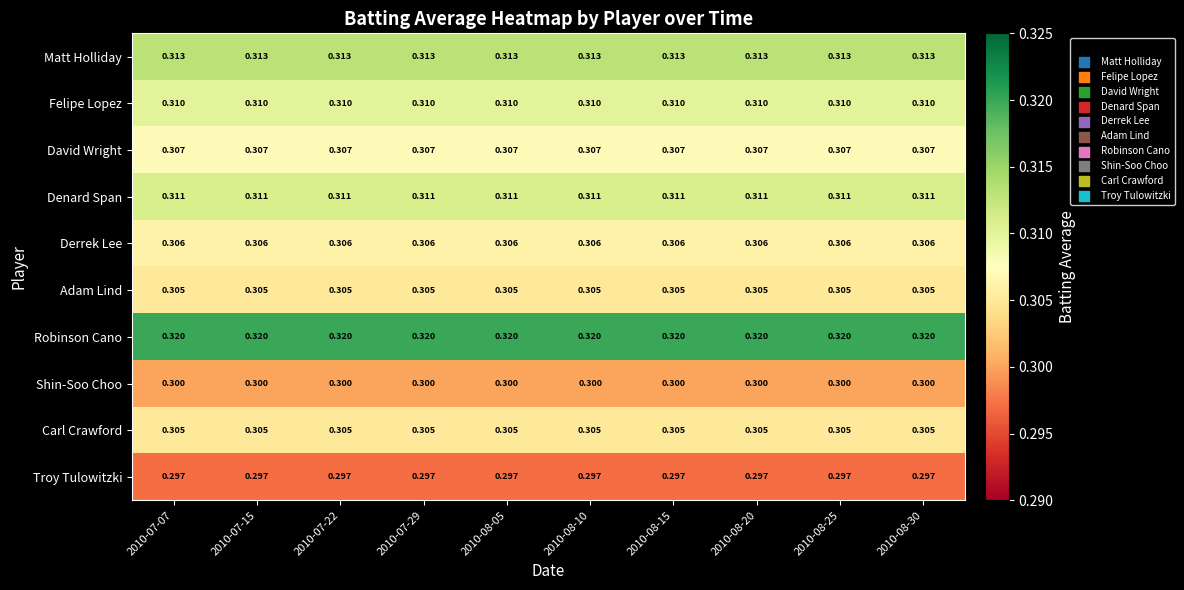

Is the value of David Wright at 2010-08-10 greater than the value of Shin-Soo Choo at 2010-08-20?

Yes